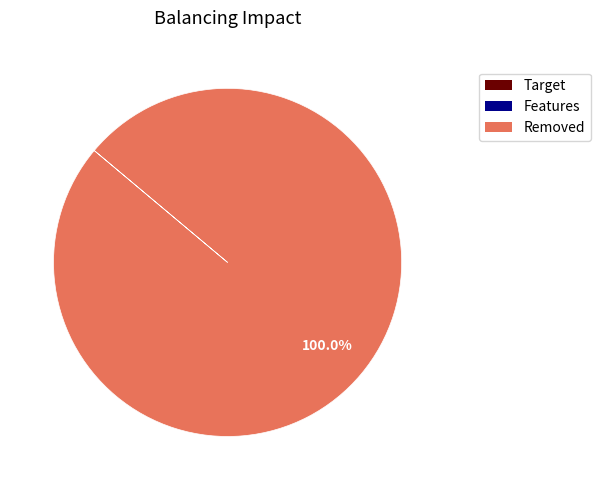

Is there any slice that represents more than half of the pie?

Yes